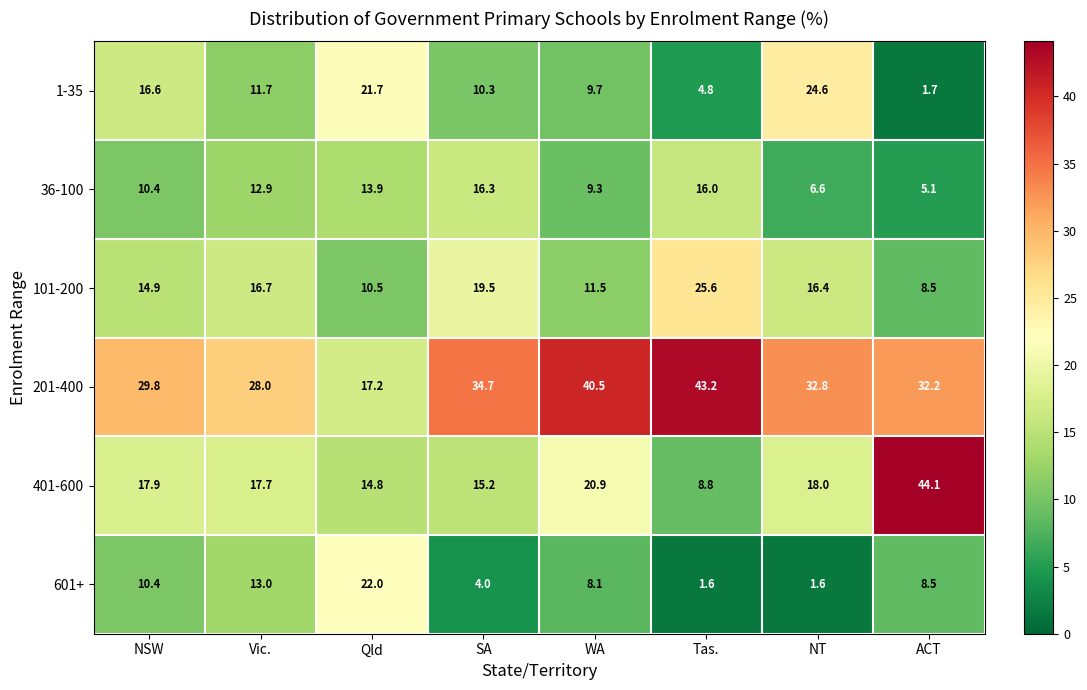

What is the difference between the highest and lowest values at WA?

32.4